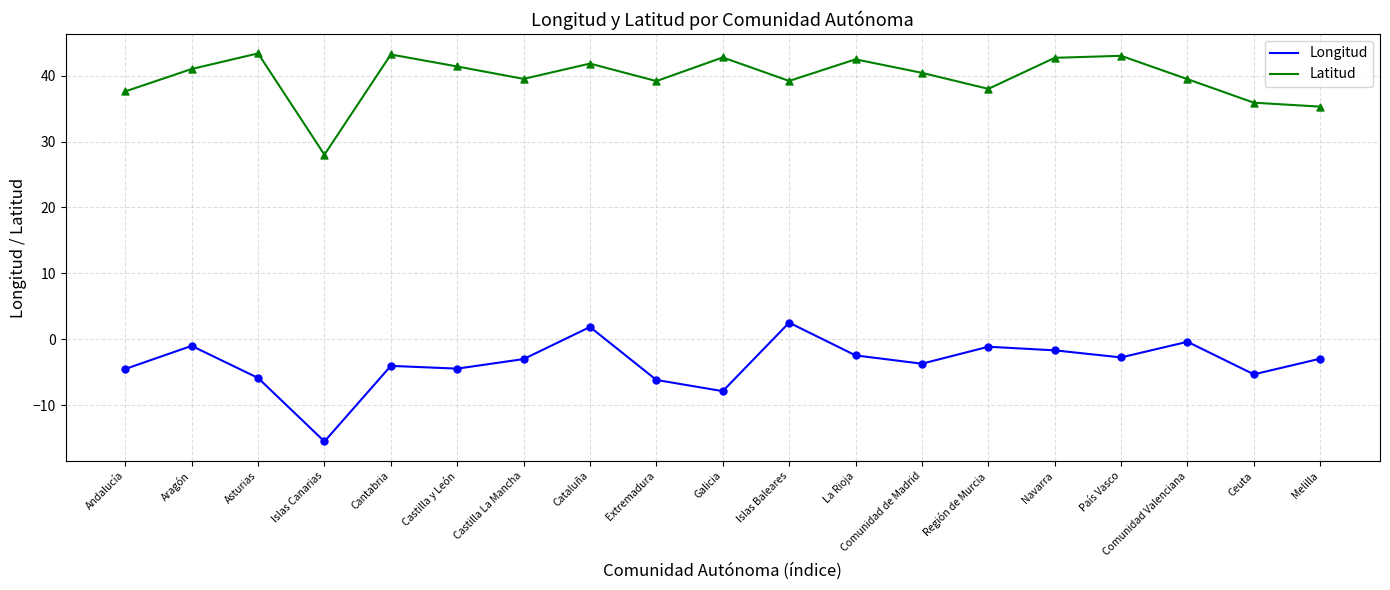

What are all the series names shown in the legend?

Longitud, Latitud